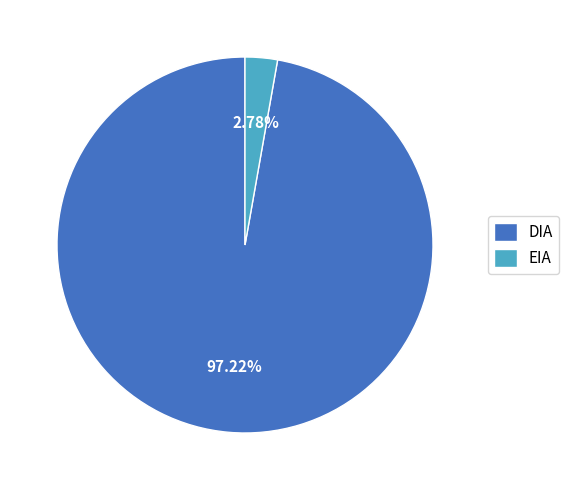

Which has a higher value, DIA or EIA?

DIA